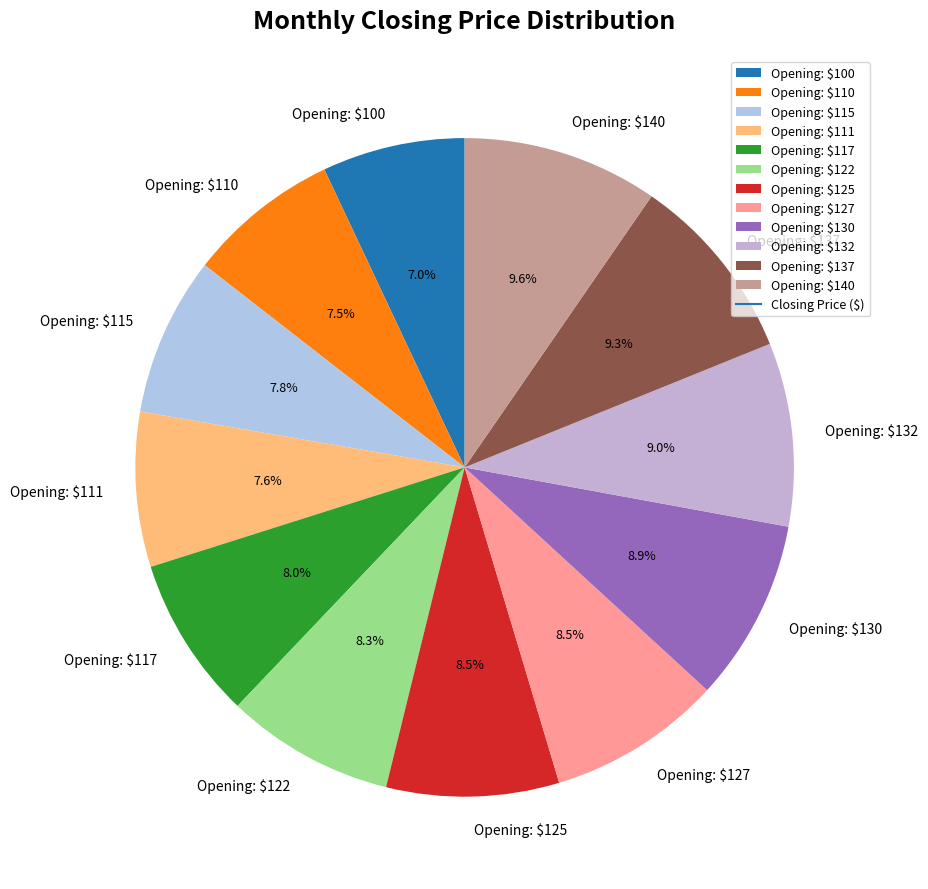

How many segments does this pie chart have?

12